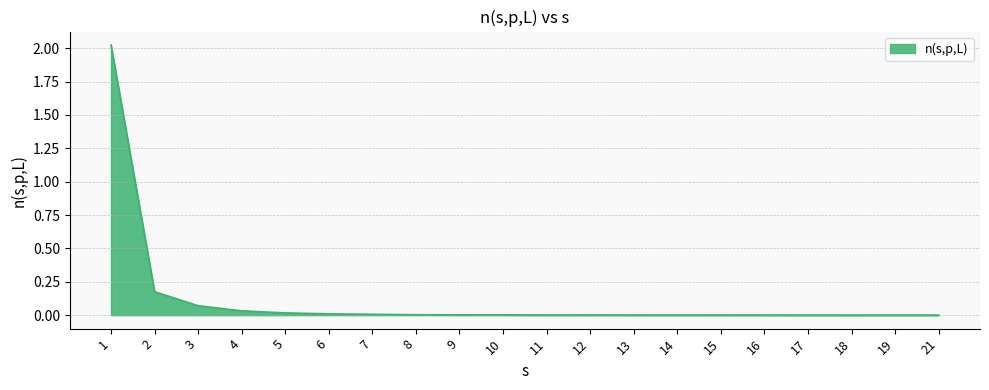

The value at 8 is 0.0. True or false?

True